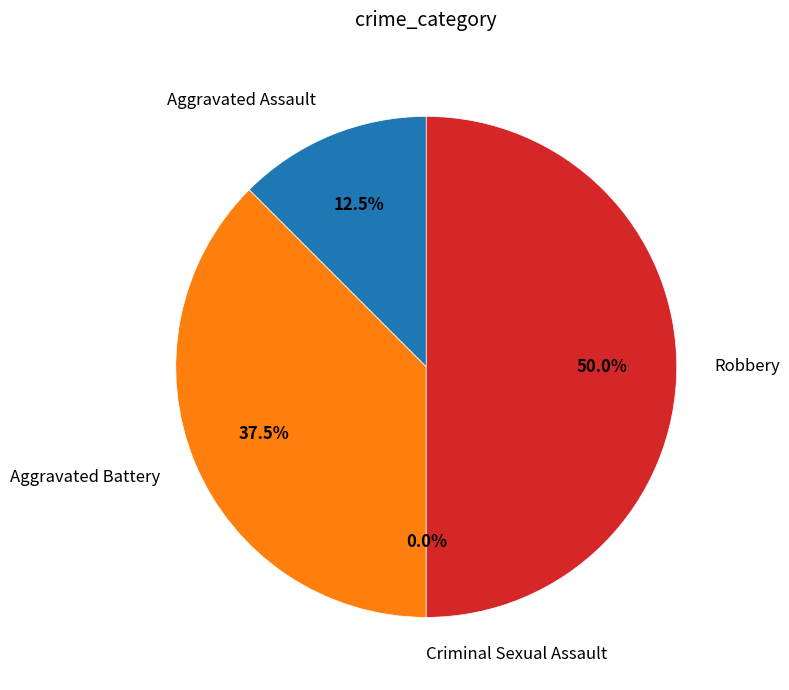

Rank the categories by value from lowest to highest.

Criminal Sexual Assault, Aggravated Assault, Aggravated Battery, Robbery